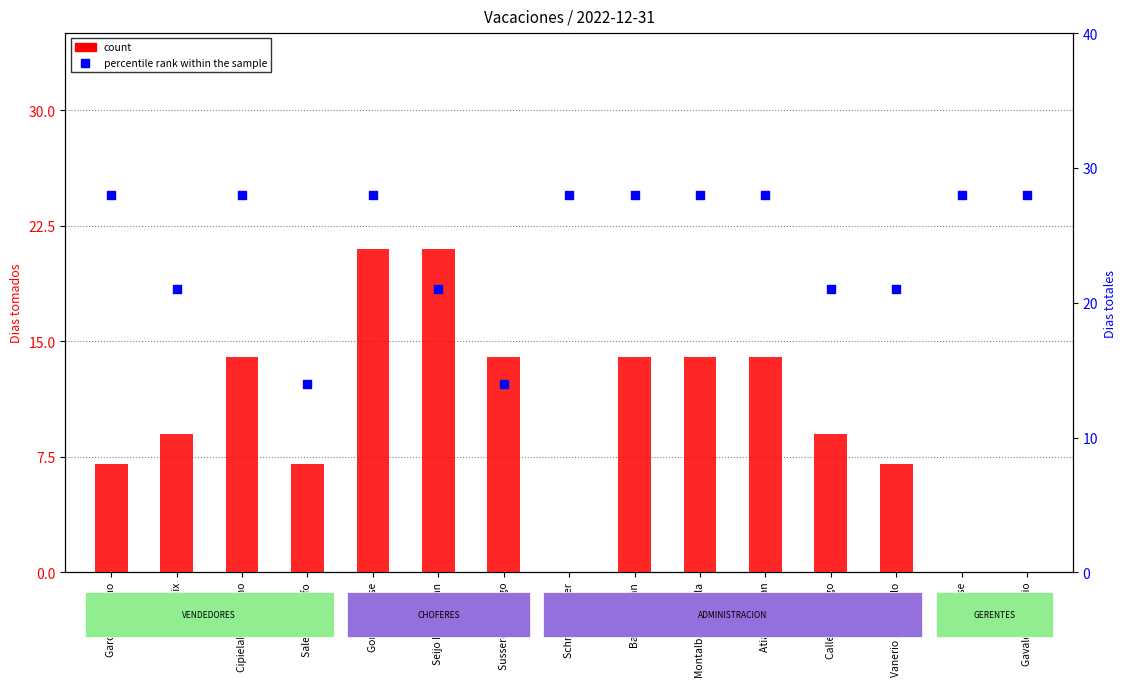

At how many categories does at least one series exceed 22?

9